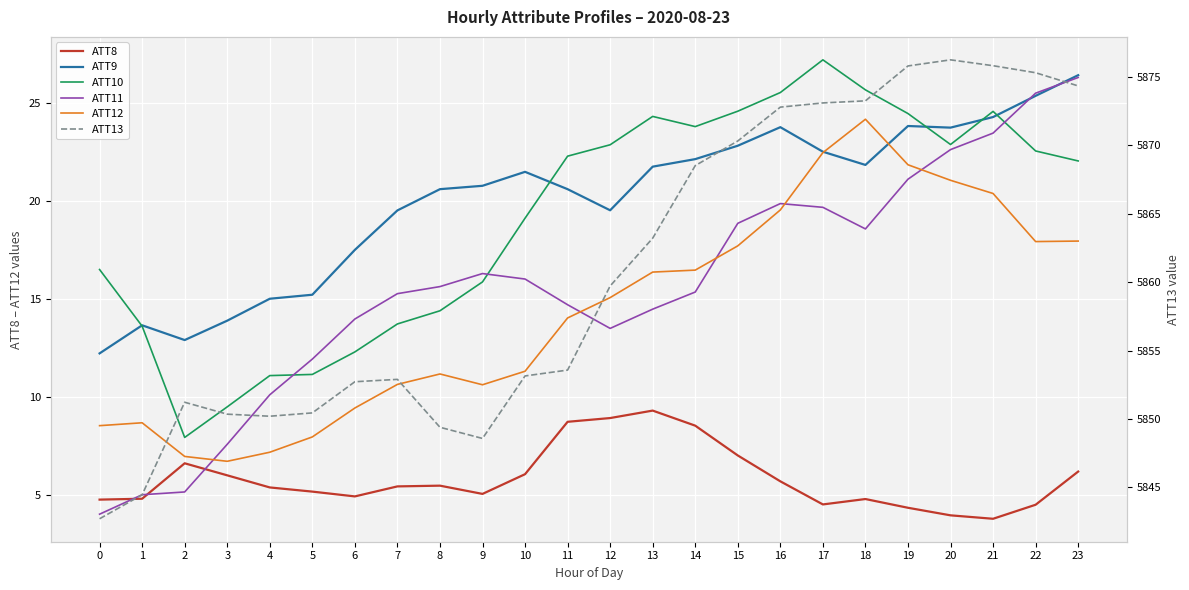

What is the difference between the maximum and minimum values in the ATT11 series?

22.3